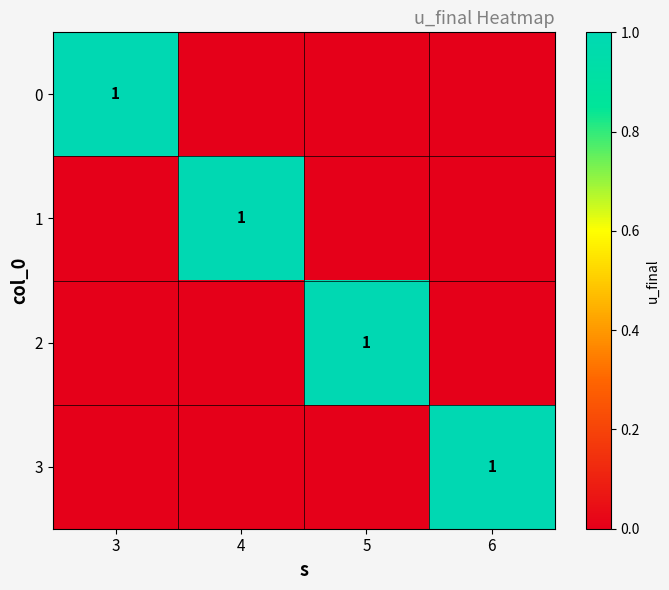

The 1 series shows 2 at 4. True or false?

False